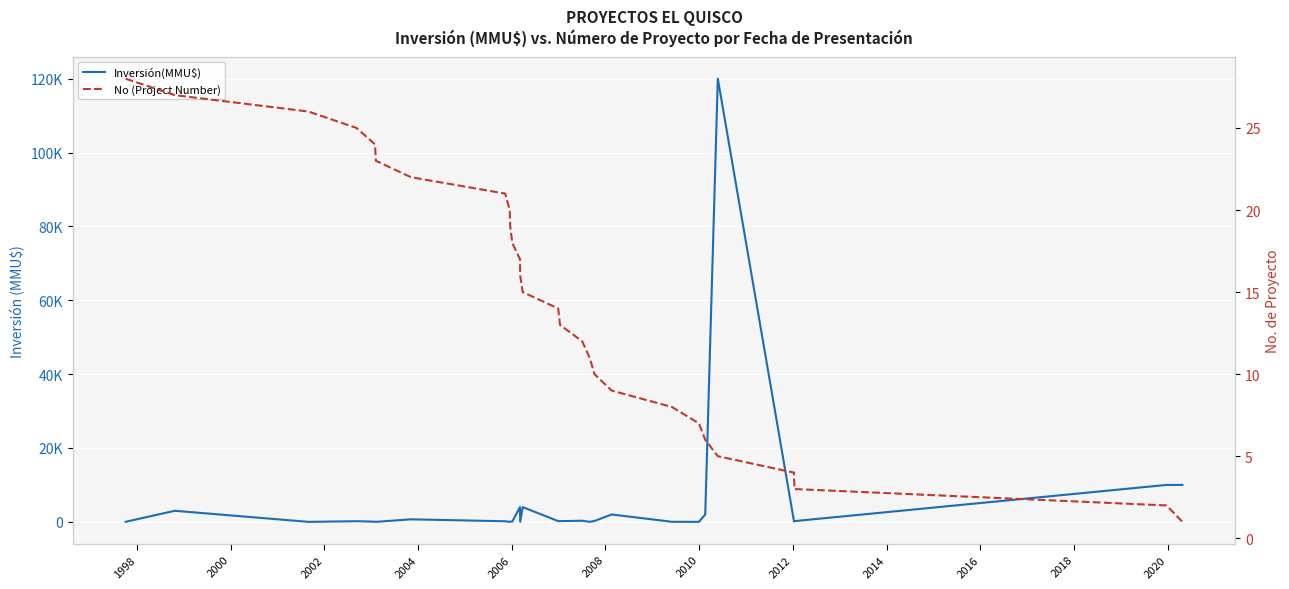

How many distinct data groups are displayed?

2